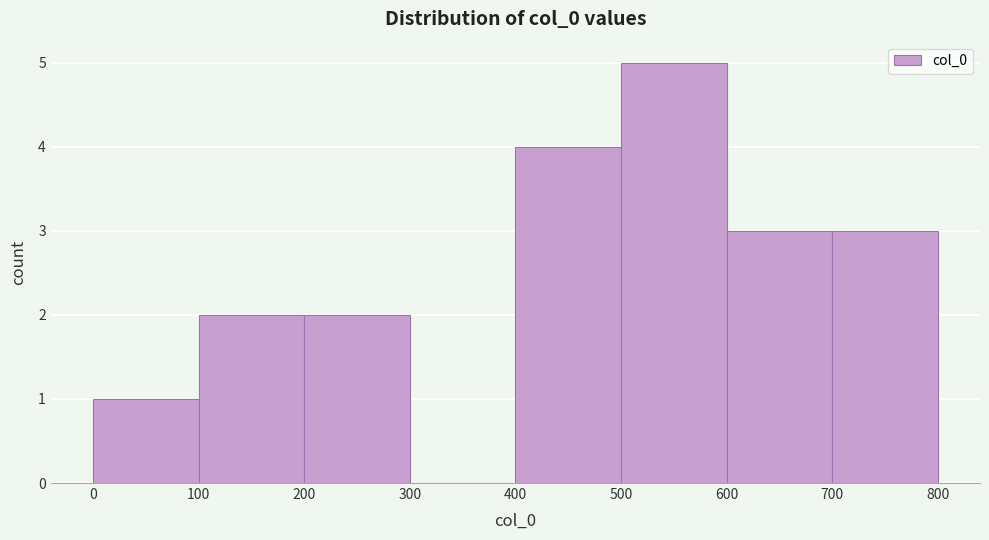

Reading left to right, list every bar in this chart as the range it spans on the x-axis followed by its height. The values are not printed on the chart, so give them approximately, as read against the axis.

0 to 100: 1
100 to 200: 2
200 to 300: 2
300 to 400: 0
400 to 500: 4
500 to 600: 5
600 to 700: 3
700 to 800: 3